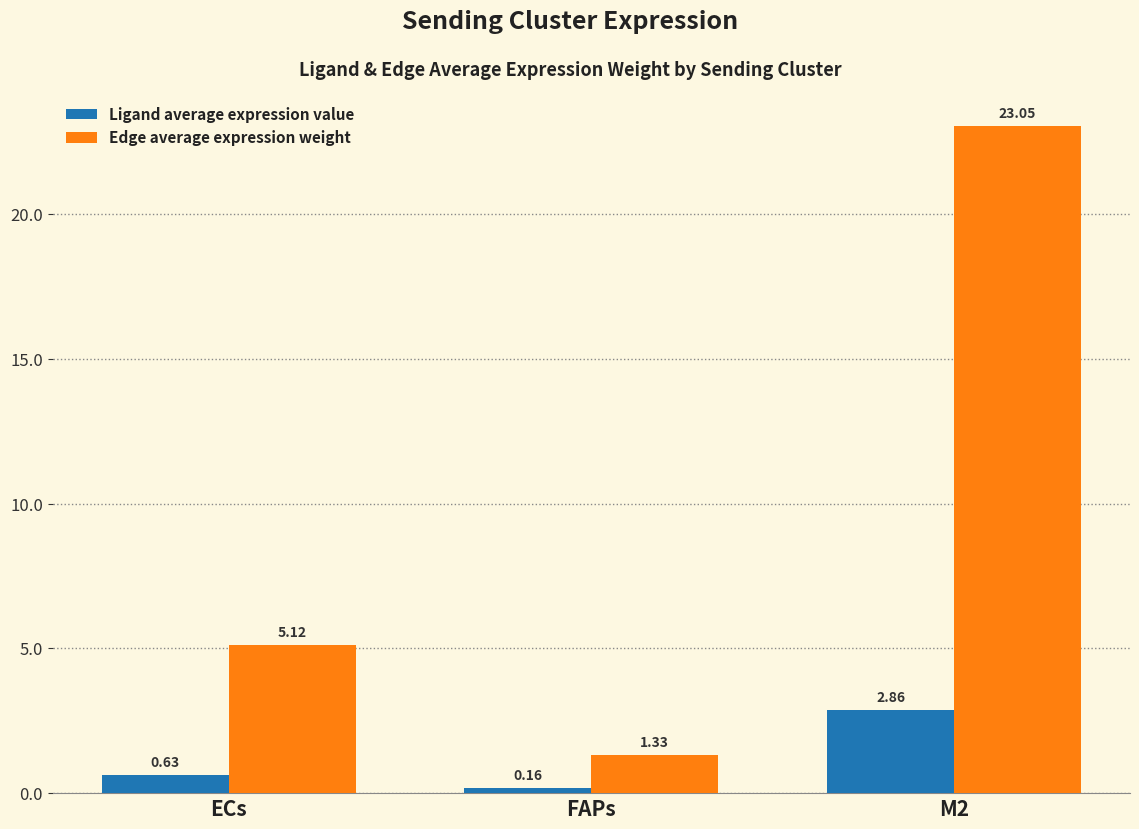

What is the sum of the Ligand average expression value values at M2 and FAPs?

3.0